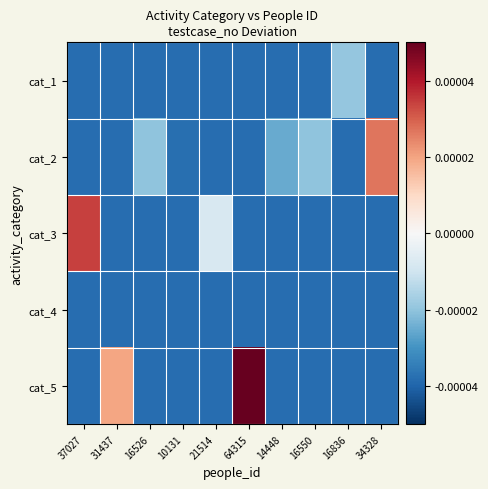

Which has a higher value, 64315 or 37027?

64315